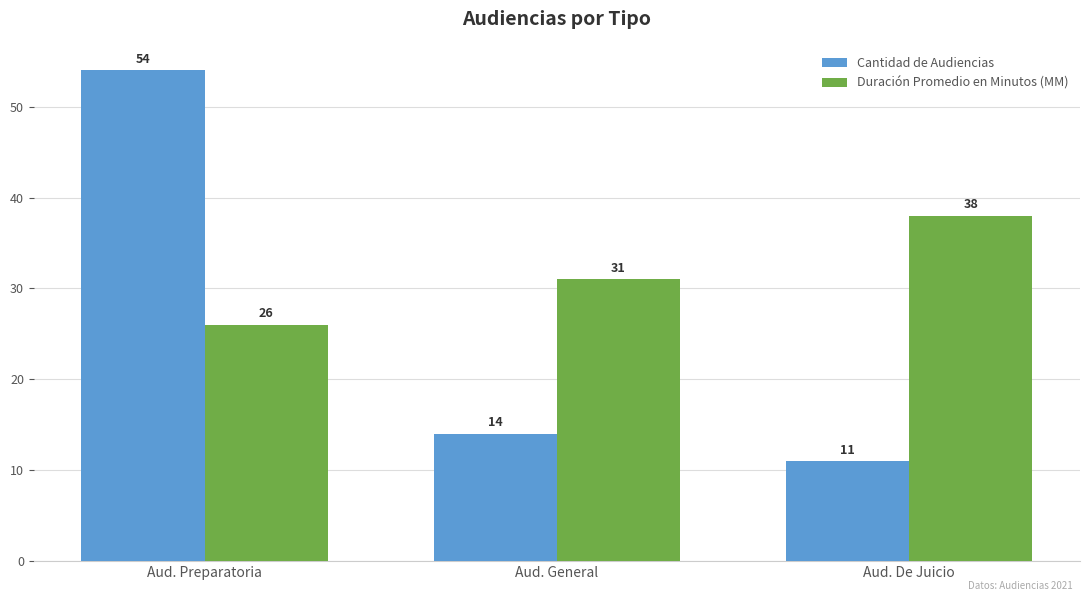

List the series in order of their overall mean, lowest first.

Cantidad de Audiencias, Duración Promedio en Minutos (MM)